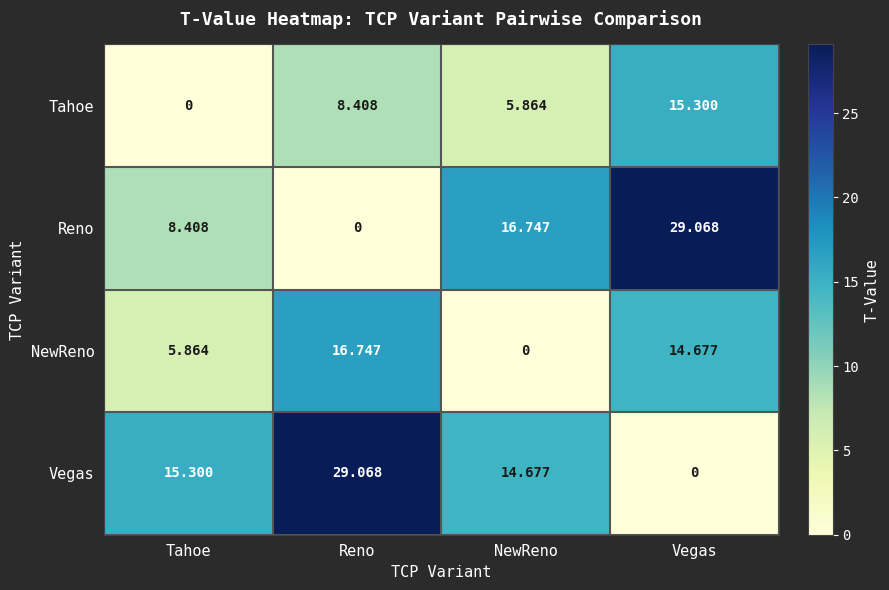

What is the spread (max minus min) of values at Vegas?

29.1